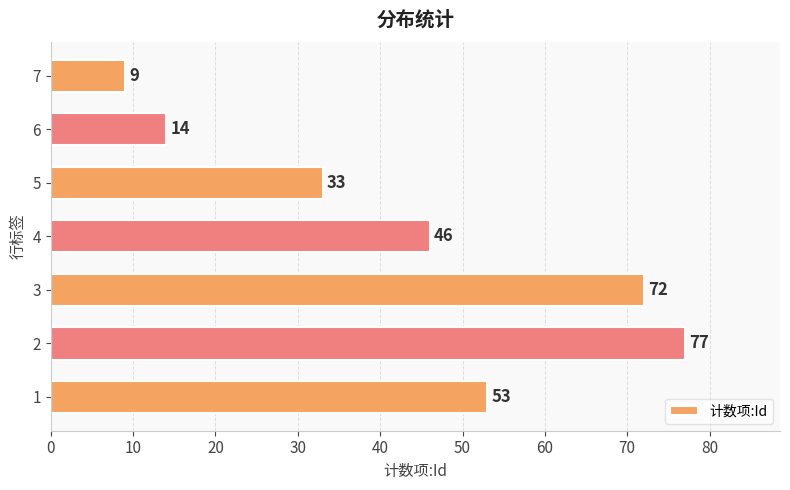

Reading bottom to top, extract all data points from this chart.

53	77	72	46	33	14	9